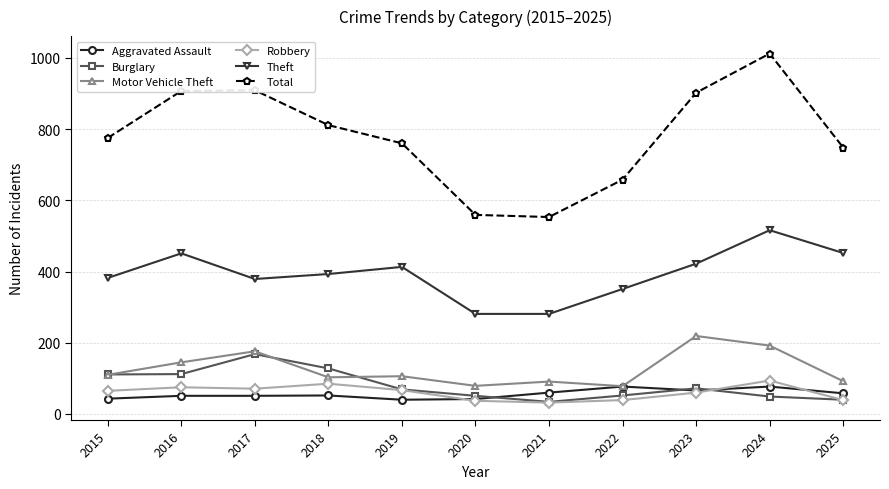

The value of Motor Vehicle Theft at 2019 is 106. True or false?

True